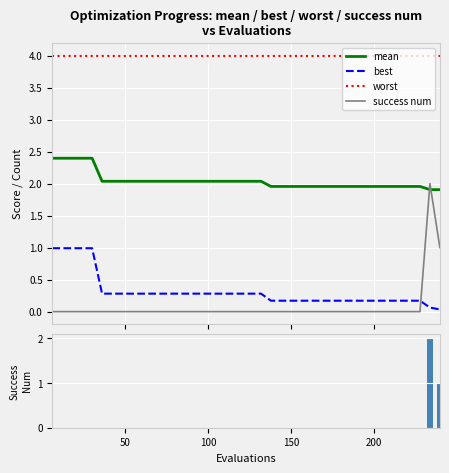

What are all the series names shown in the legend?

mean, best, worst, success num